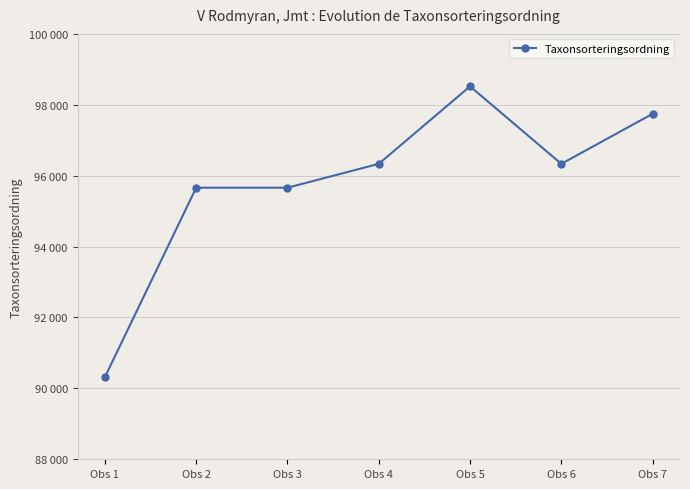

Does the chart have visible grid lines?

Yes